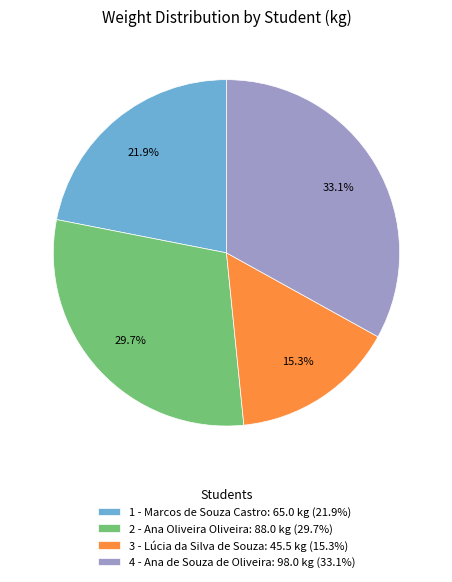

Combined, do 2 - Ana Oliveira Oliveira and 4 - Ana de Souza de Oliveira account for over 50%?

Yes